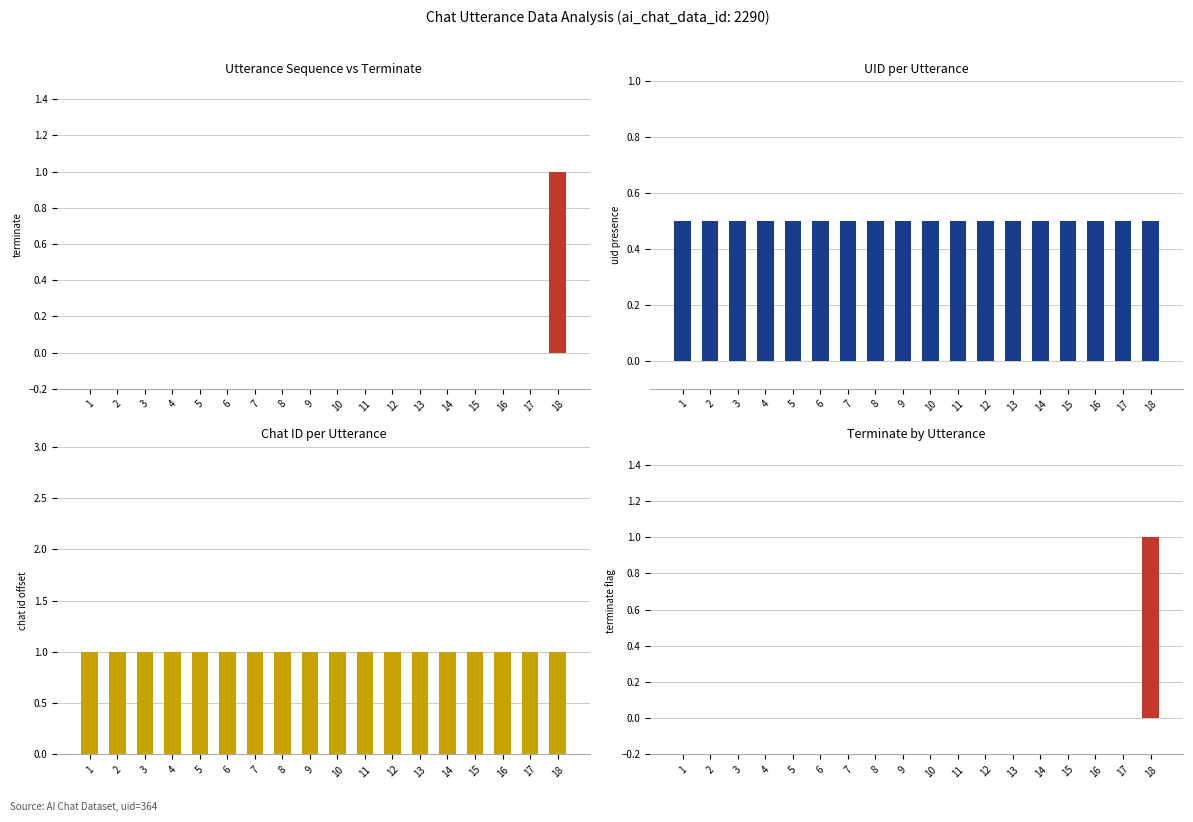

Reading right to left, what are all the values shown in this chart?

terminate: 18=1.0	17=0.0	16=0.0	15=0.0	14=0.0	13=0.0	12=0.0	11=0.0	10=0.0	9=0.0	8=0.0	7=0.0	6=0.0	5=0.0	4=0.0	3=0.0	2=0.0	1=0.0
uid: 18=0.5	17=0.5	16=0.5	15=0.5	14=0.5	13=0.5	12=0.5	11=0.5	10=0.5	9=0.5	8=0.5	7=0.5	6=0.5	5=0.5	4=0.5	3=0.5	2=0.5	1=0.5
ai_chat_data_id: 18=1.0	17=1.0	16=1.0	15=1.0	14=1.0	13=1.0	12=1.0	11=1.0	10=1.0	9=1.0	8=1.0	7=1.0	6=1.0	5=1.0	4=1.0	3=1.0	2=1.0	1=1.0
terminate flag: 18=1.0	17=0.0	16=0.0	15=0.0	14=0.0	13=0.0	12=0.0	11=0.0	10=0.0	9=0.0	8=0.0	7=0.0	6=0.0	5=0.0	4=0.0	3=0.0	2=0.0	1=0.0